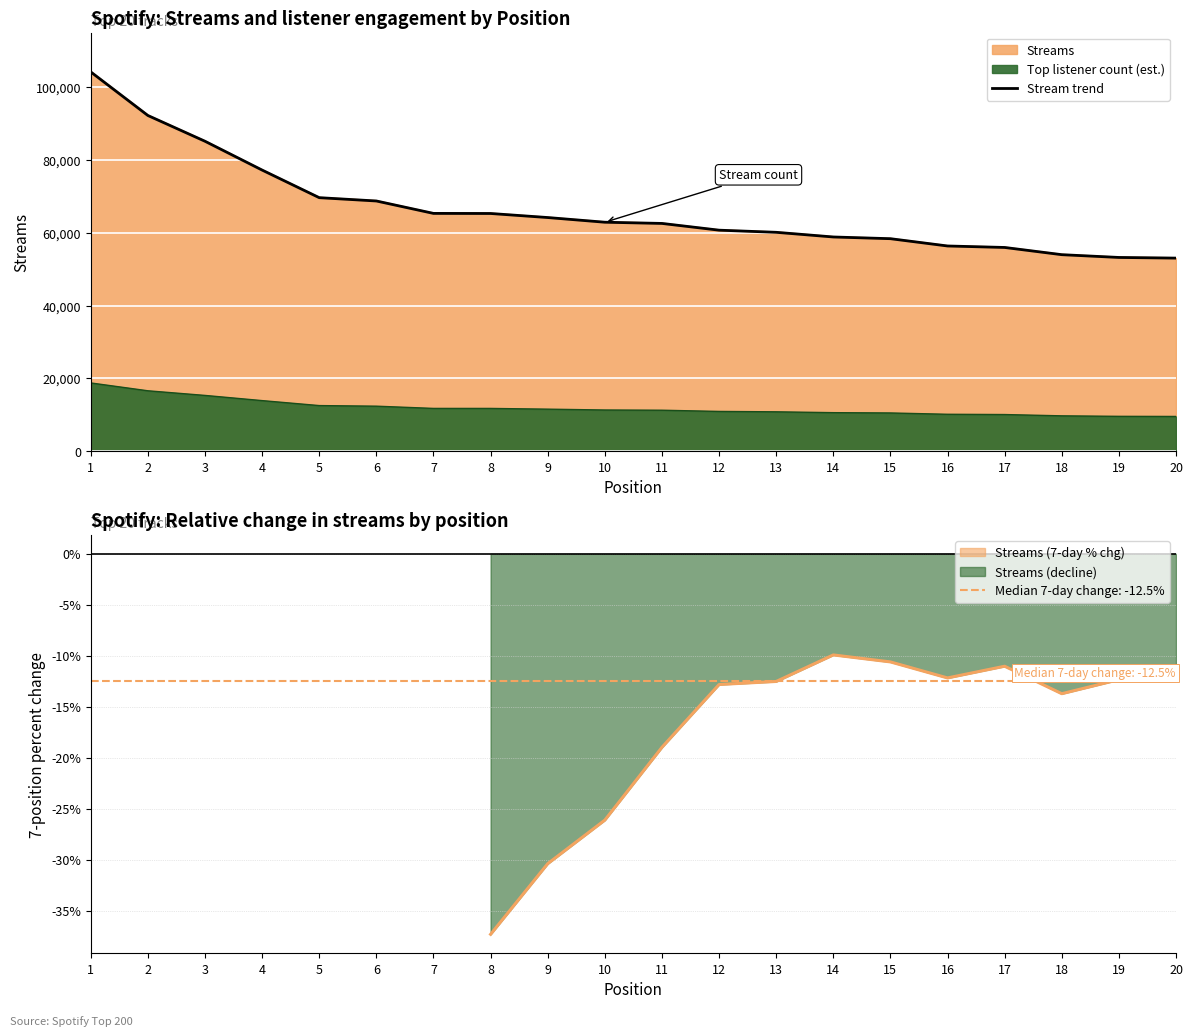

Approximately how many times larger is the value at 12 compared to 20?

1.1